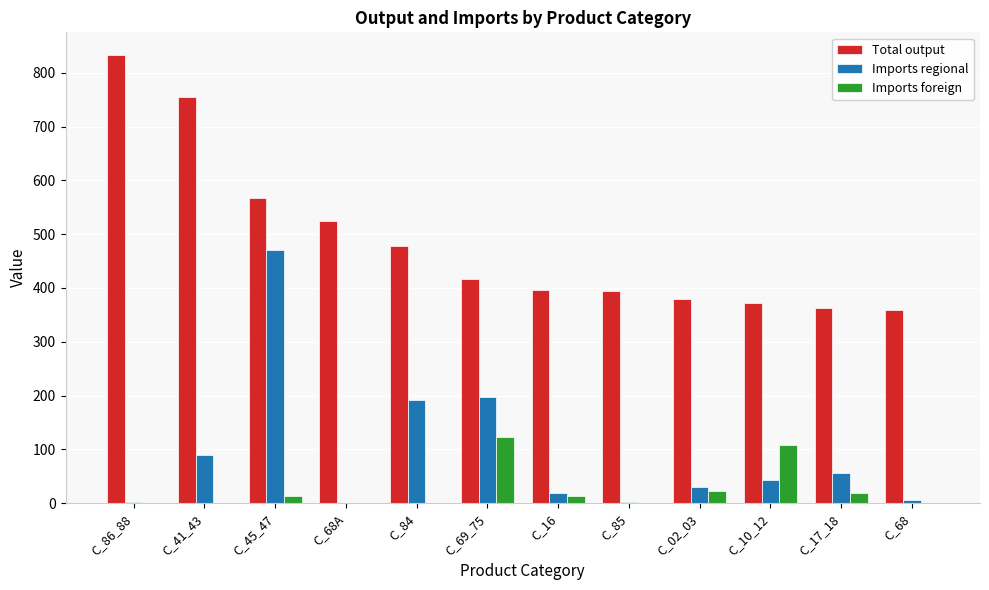

What is the sum of the Imports regional values at C_41_43 and C_10_12?

133.0